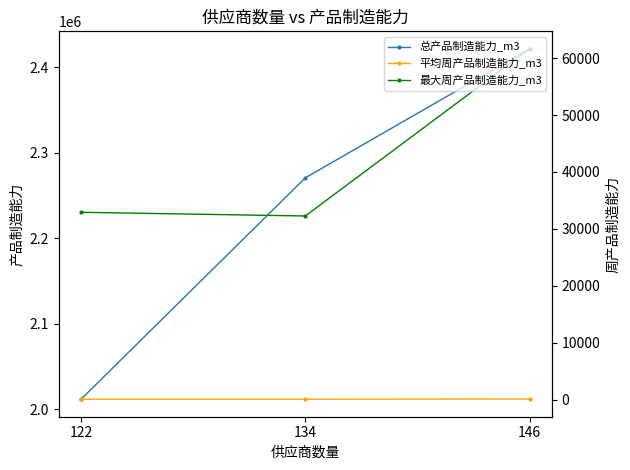

Is the value of 最大周产品制造能力_m3 at 122 greater than the value of 平均周产品制造能力_m3 at 146?

Yes